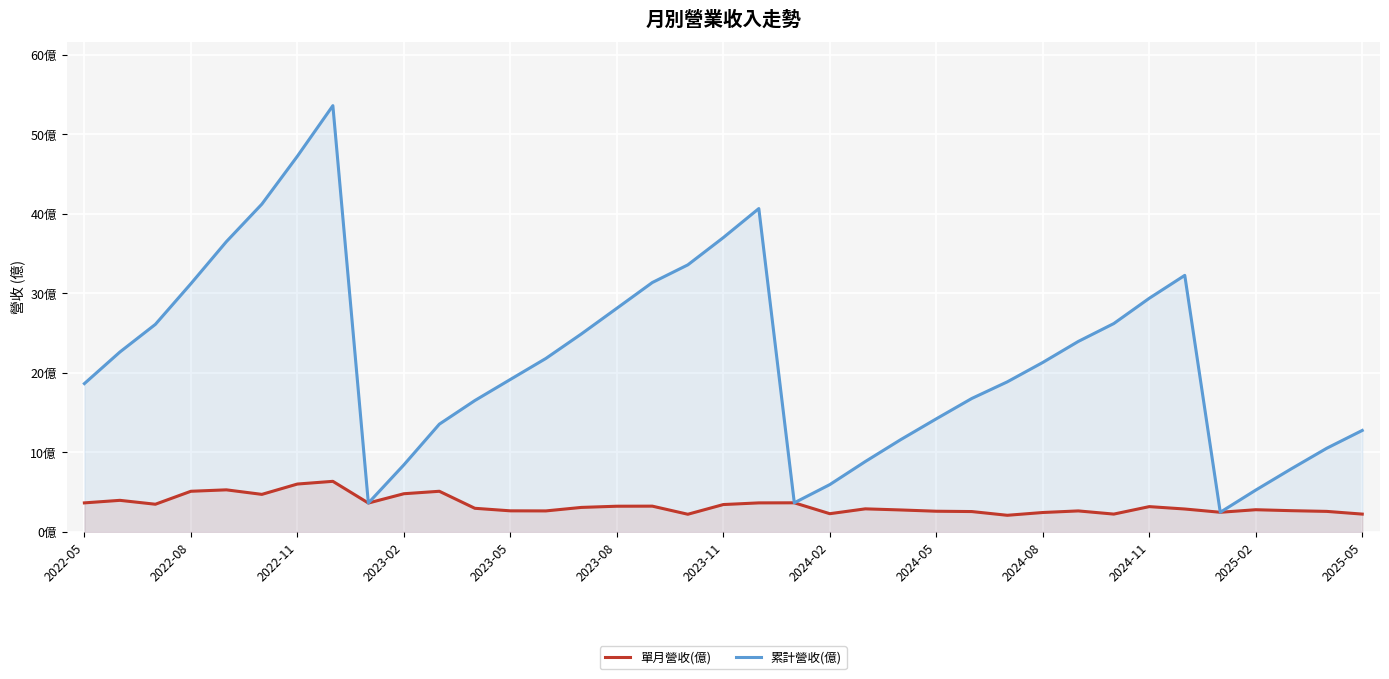

What is the sum of all 單月營收(億) values?

124.2